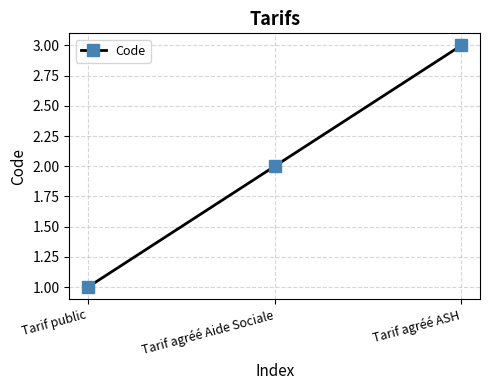

Reading left to right, what are all the values shown in this chart?

1	2	3